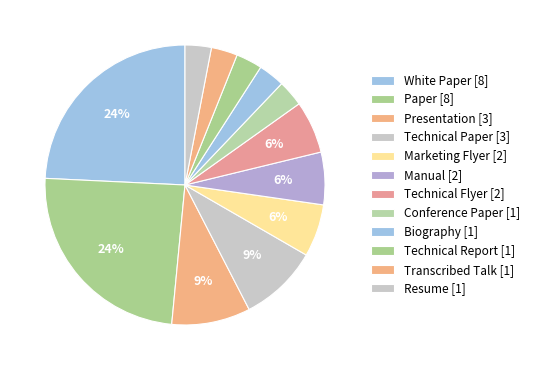

Count the number of slices in the pie.

12